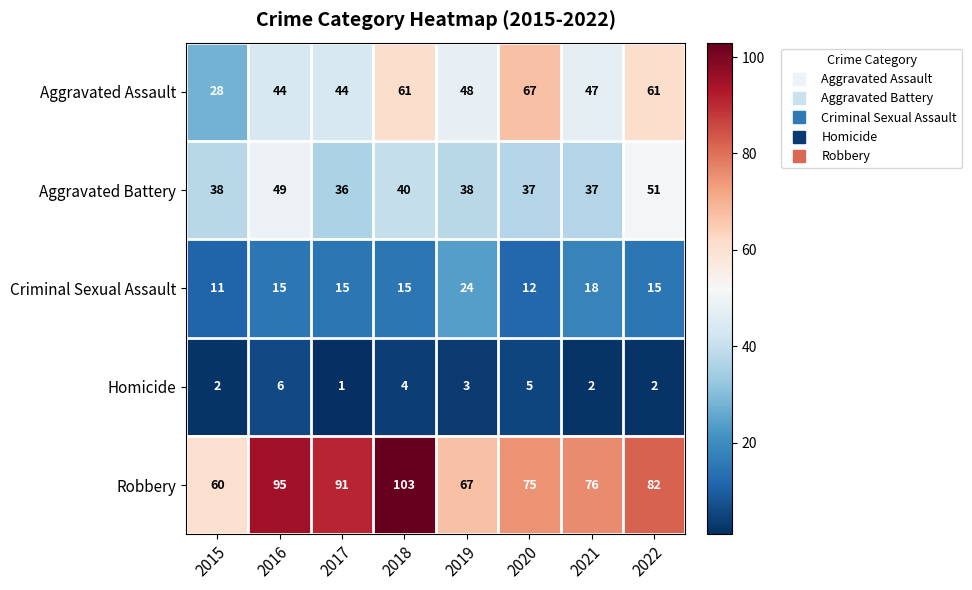

What is the difference between the maximum and minimum values in the Aggravated Assault series?

39